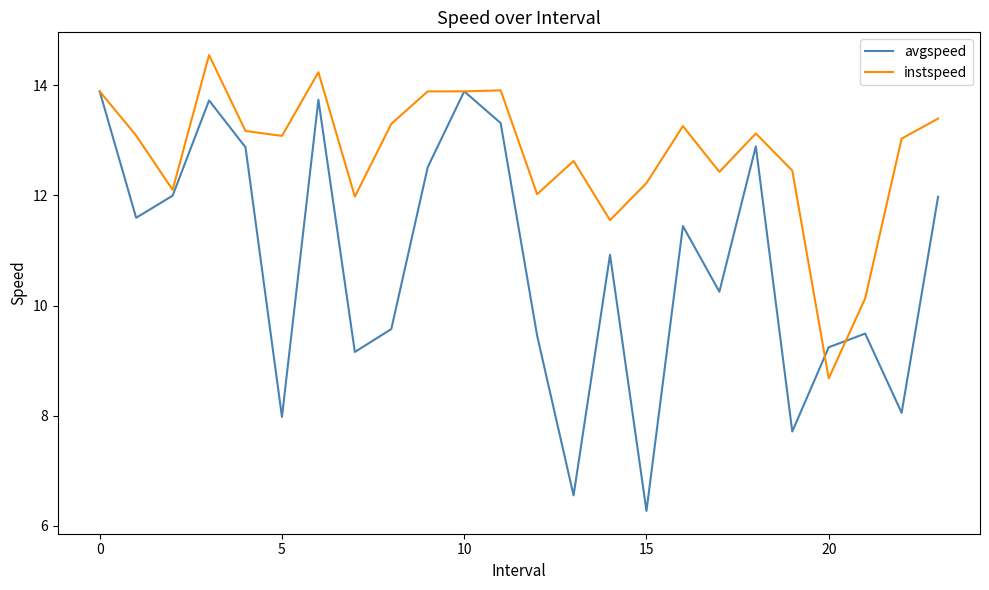

What is the lowest value of the avgspeed series?

6.3